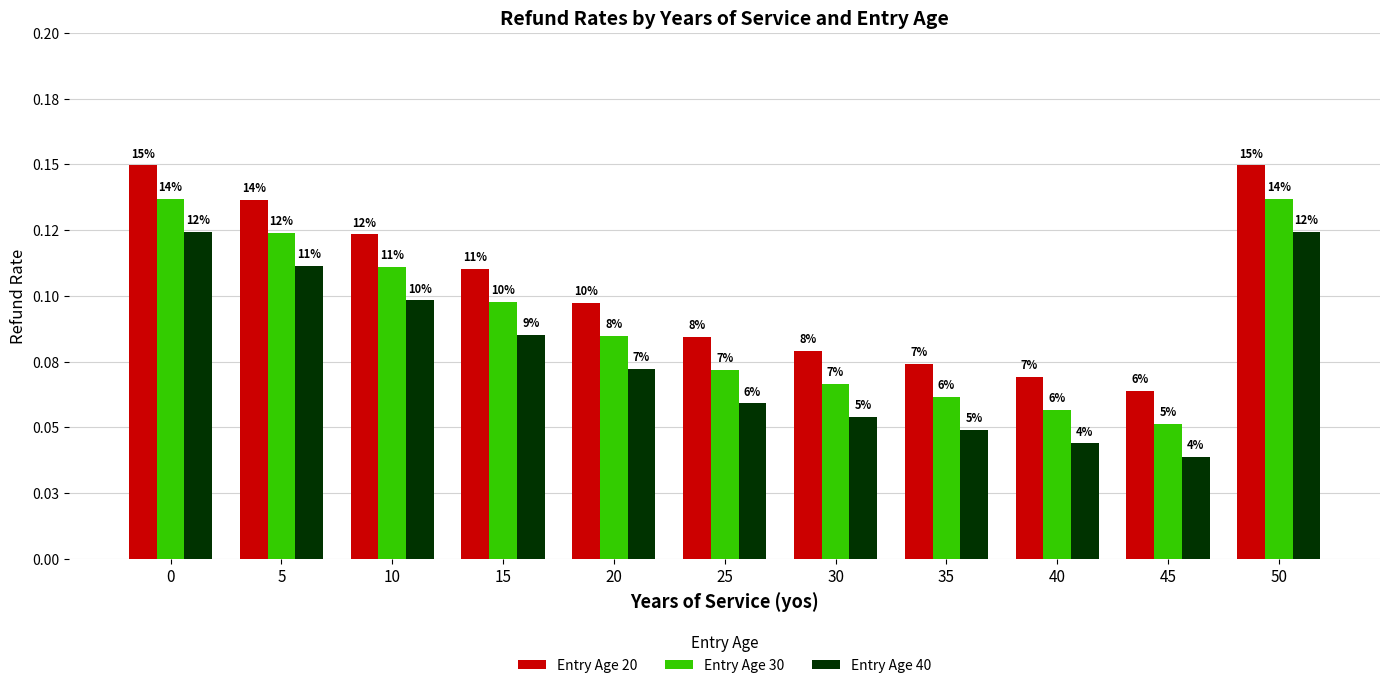

What is the total value across all series at 30?

0.2